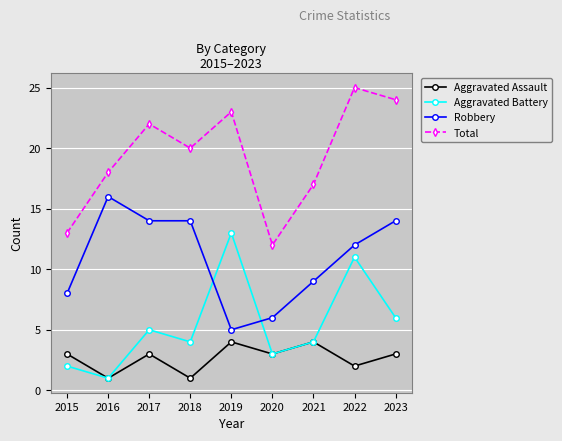

What is the total value across all series at 2022?

50